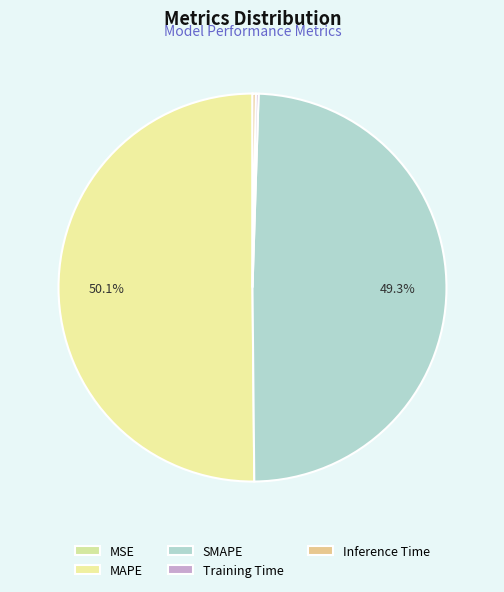

What is the change in value from MSE to SMAPE?

+3.2